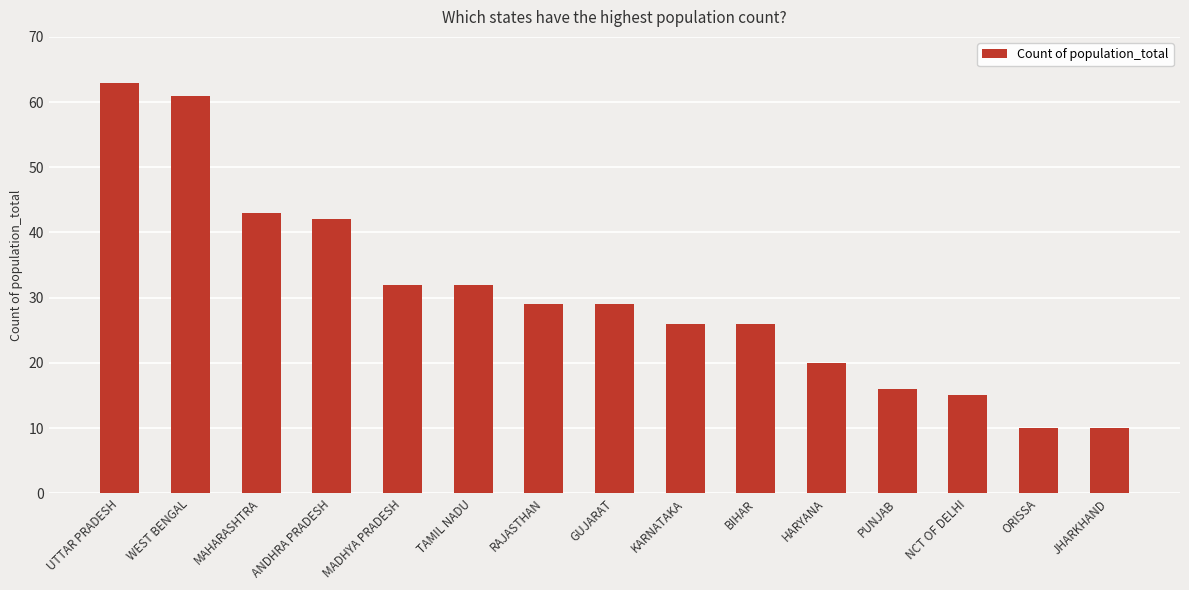

Where does the data first go above 29?

UTTAR PRADESH